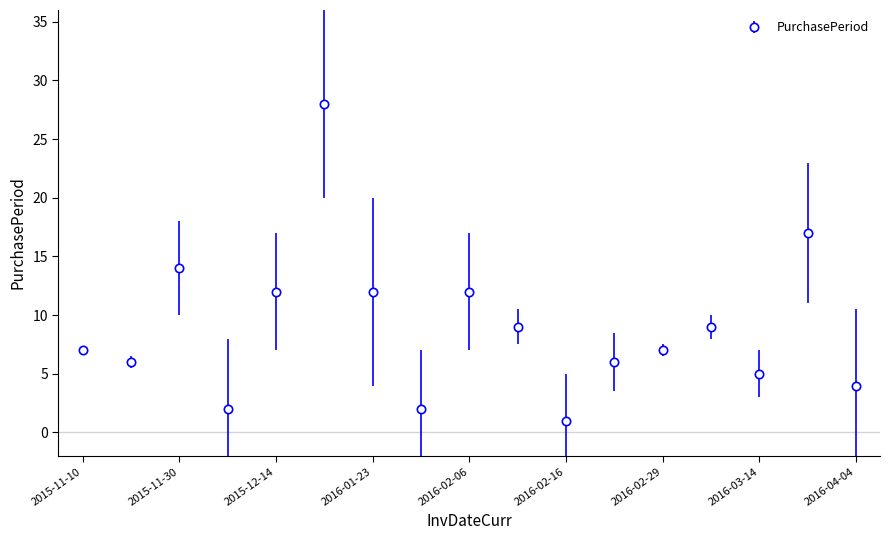

Reading right to left, extract all data points from this chart.

4	17	5	9	7	6	1	9	12	2	12	28	12	2	14	6	7